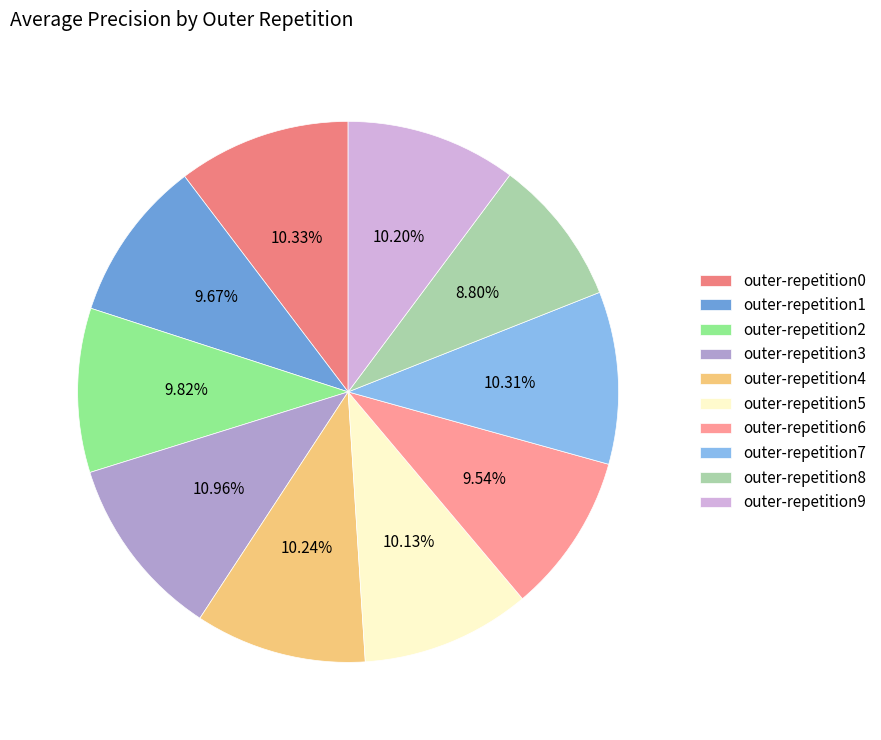

Do outer-repetition1 and outer-repetition2 together represent more than half of the pie?

No